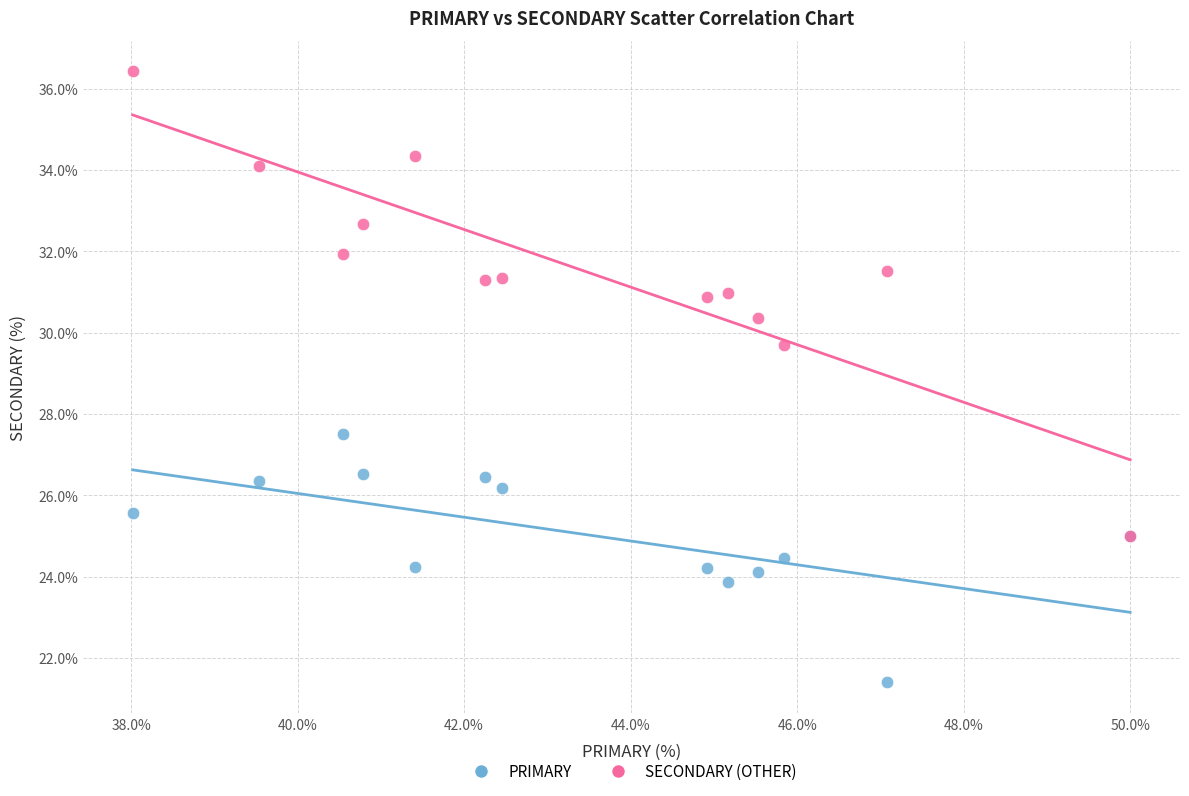

Across all series, what Y value is closest to 28?

27.5